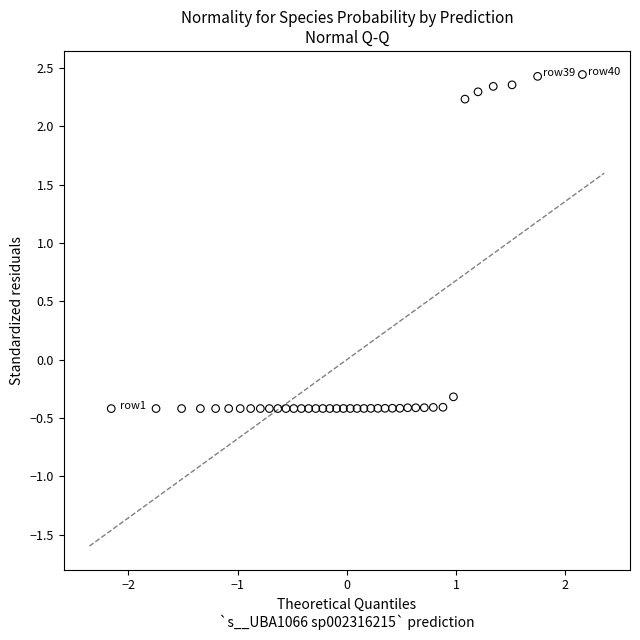

What Y value in the scatter plot is closest to 1?

2.2